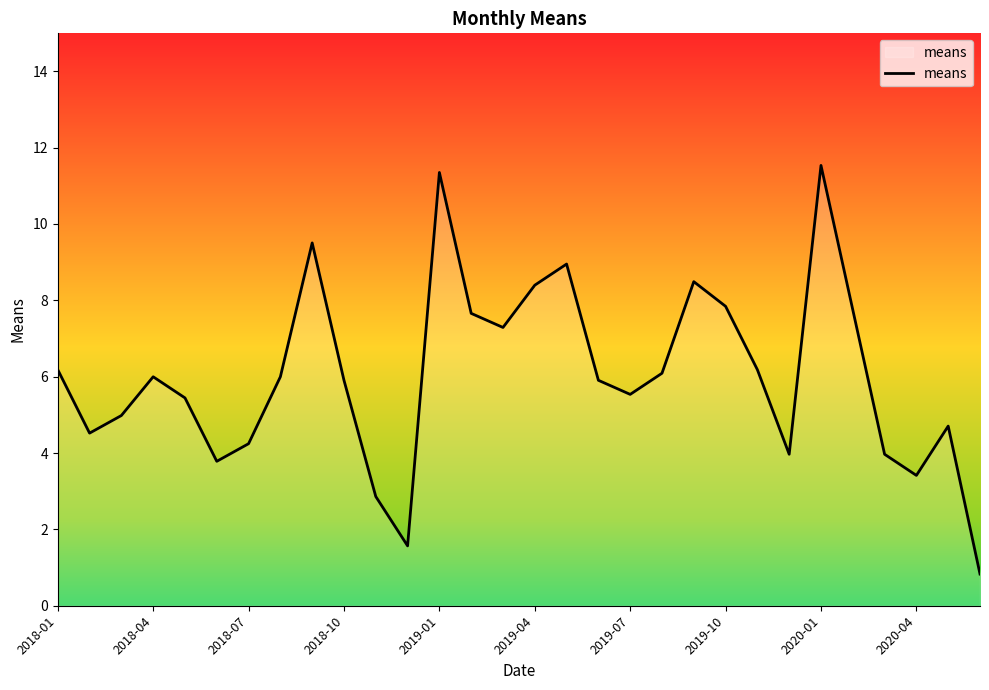

What is the smallest value displayed?

0.8